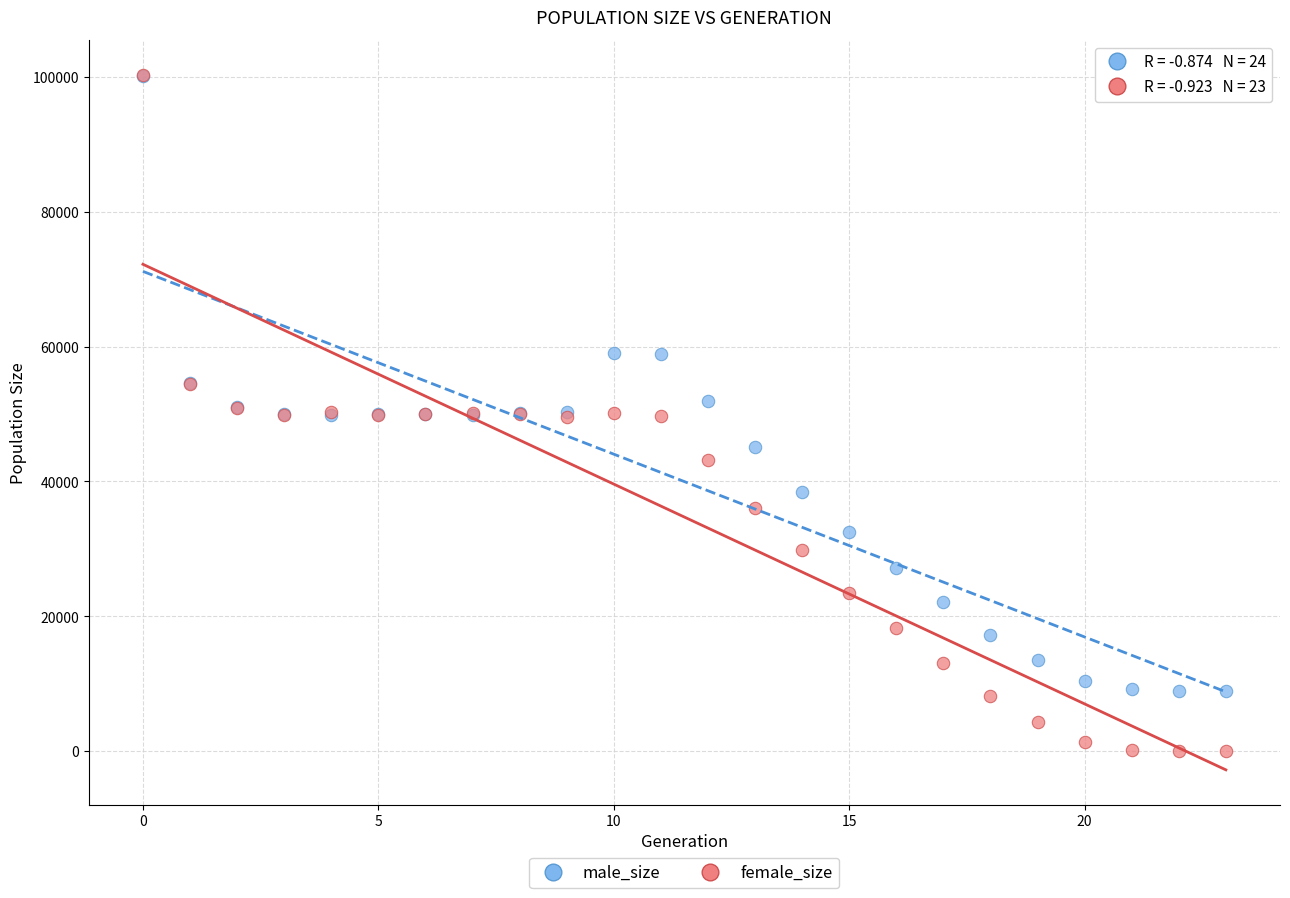

What are all the series names shown in the legend?

male_size, female_size